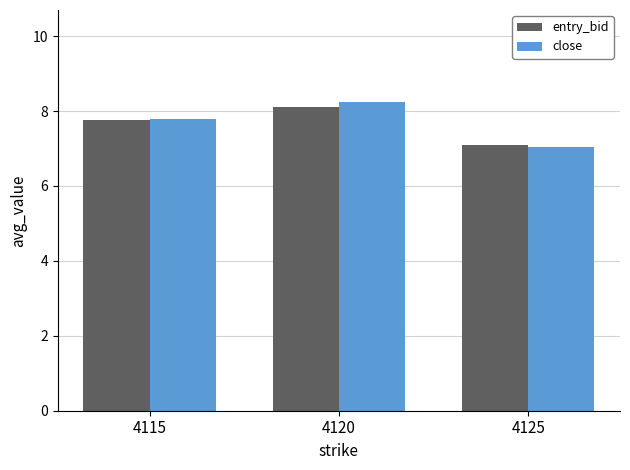

What is the average value of the entry_bid series?

7.7